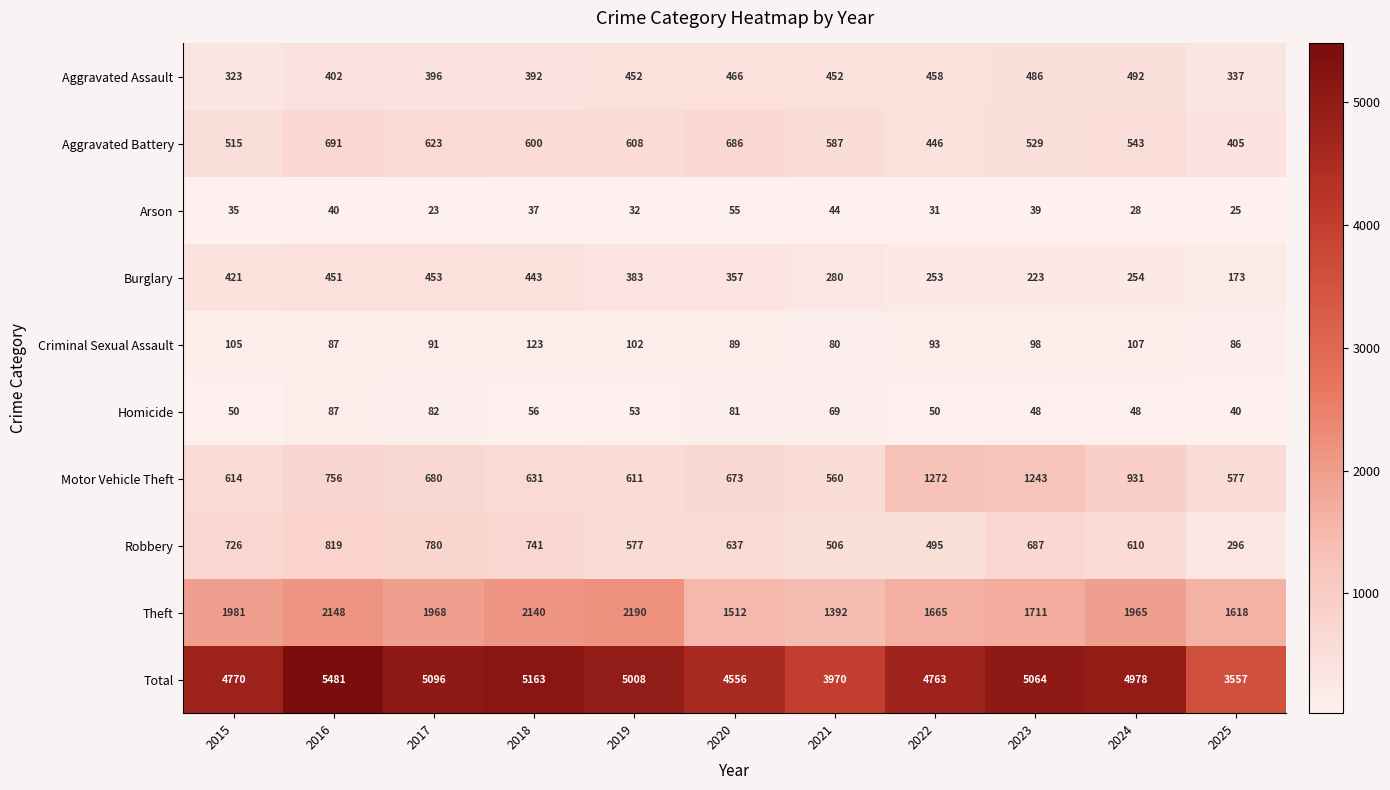

True or false: Robbery has a value of 570 at 2016.

False